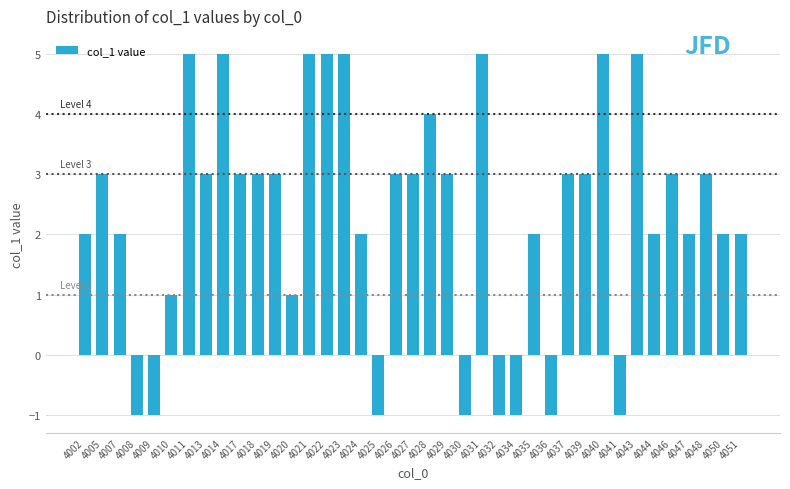

Reading left to right, transcribe all the data shown in this chart.

2	3	2	-1	-1	1	5	3	5	3	3	3	1	5	5	5	2	-1	3	3	4	3	-1	5	-1	-1	2	-1	3	3	5	-1	5	2	3	2	3	2	2